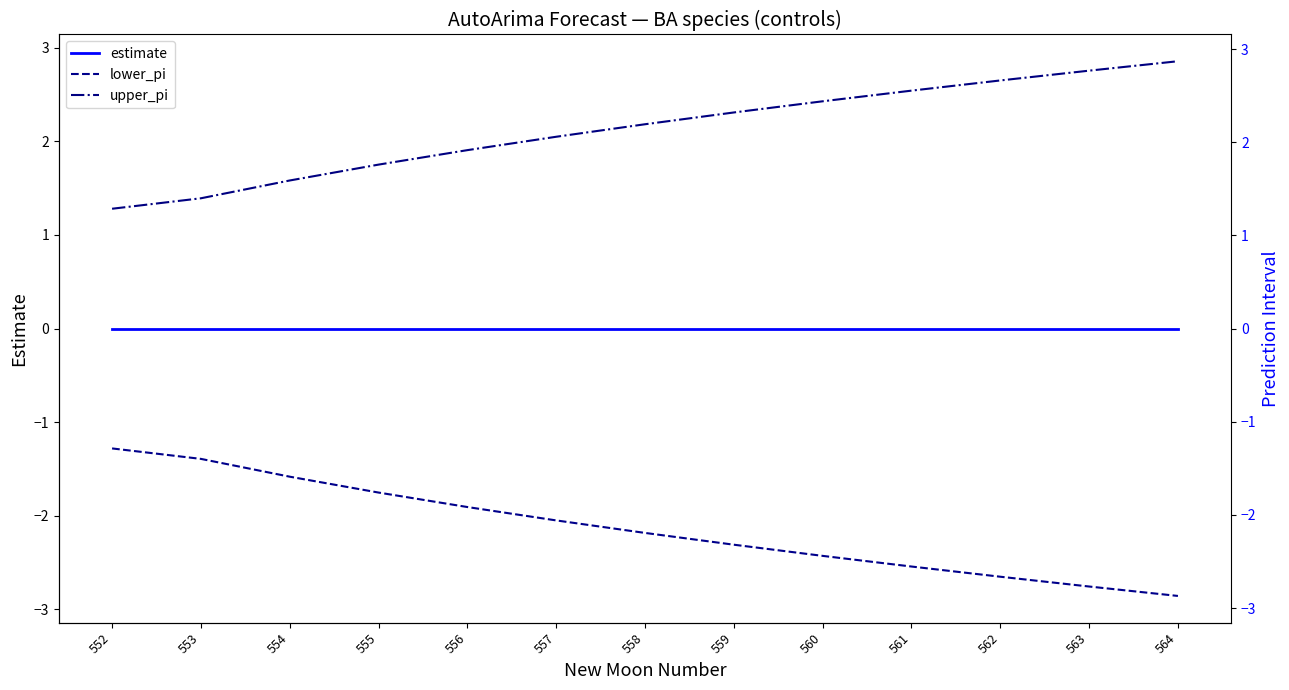

Is the value of estimate at 557 greater than the value of upper_pi at 560?

No